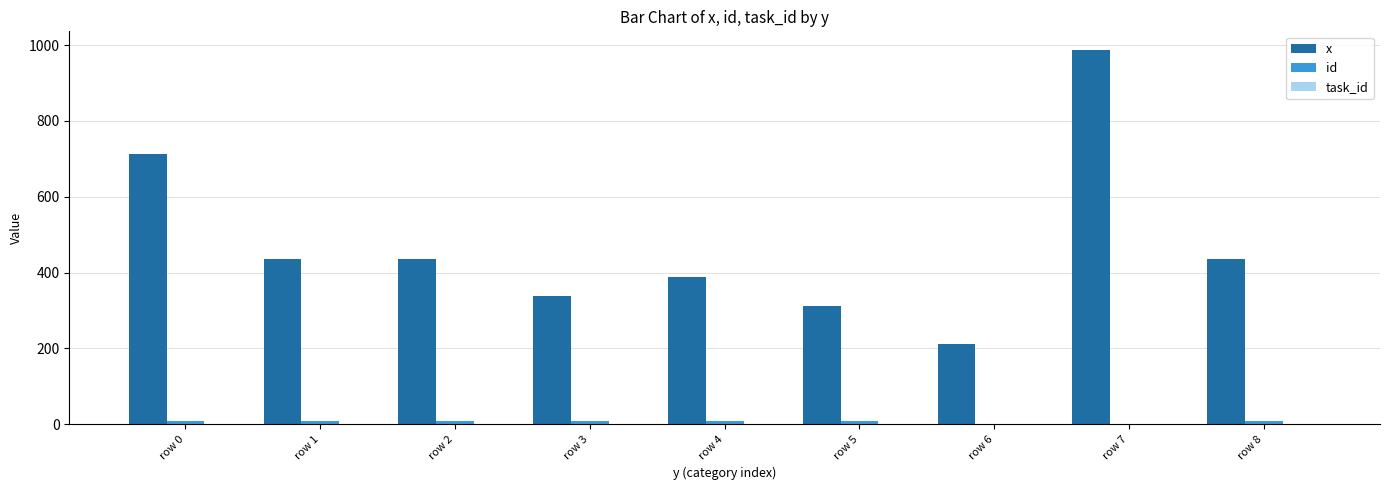

What is the maximum value for x?

987